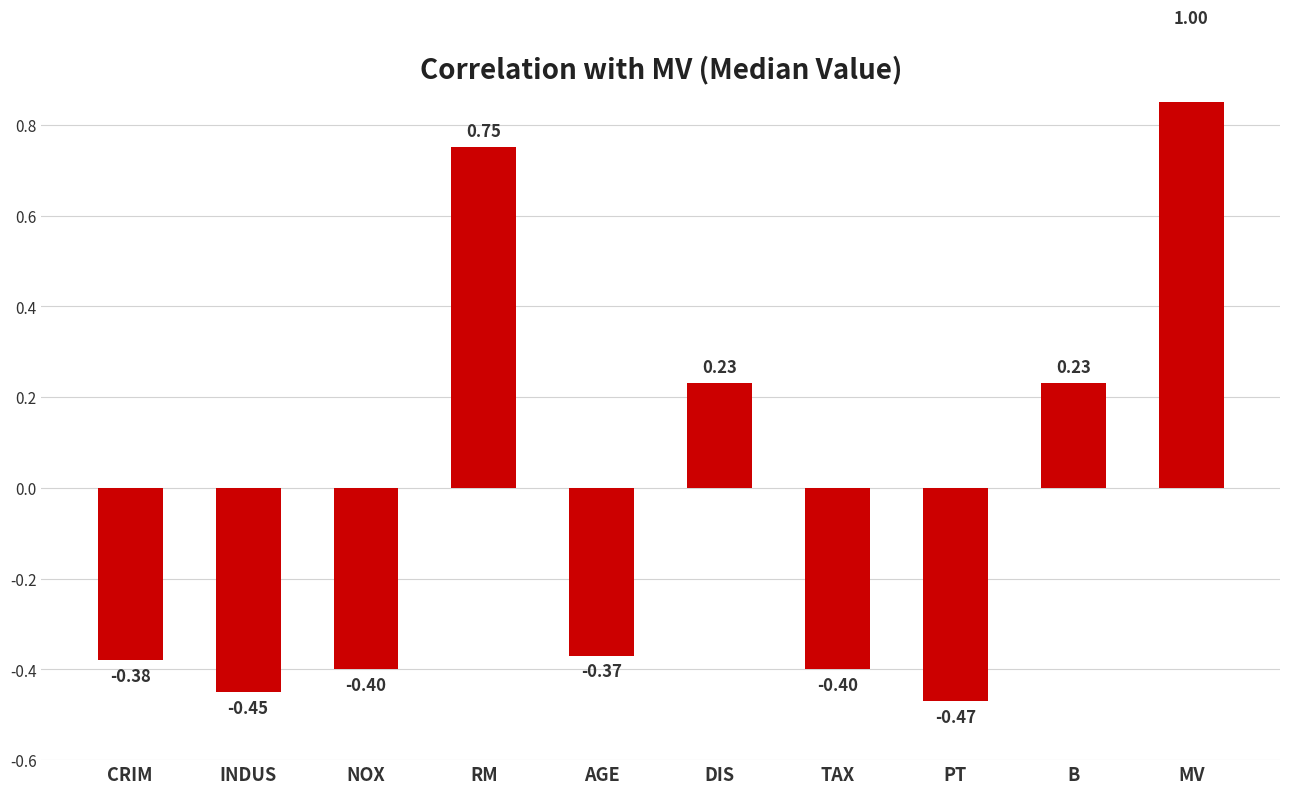

What is the label of the 8th bar from the left?

PT